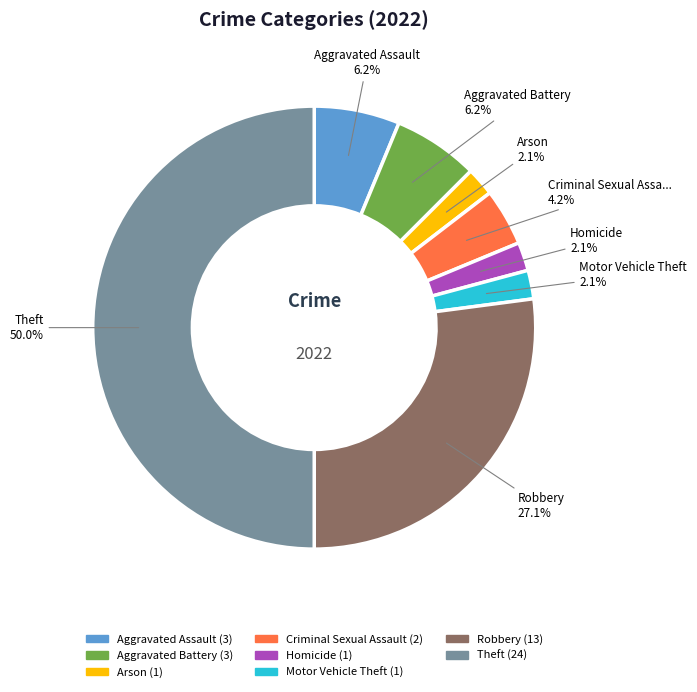

To the nearest percent, what percentage of the pie is Homicide?

2%